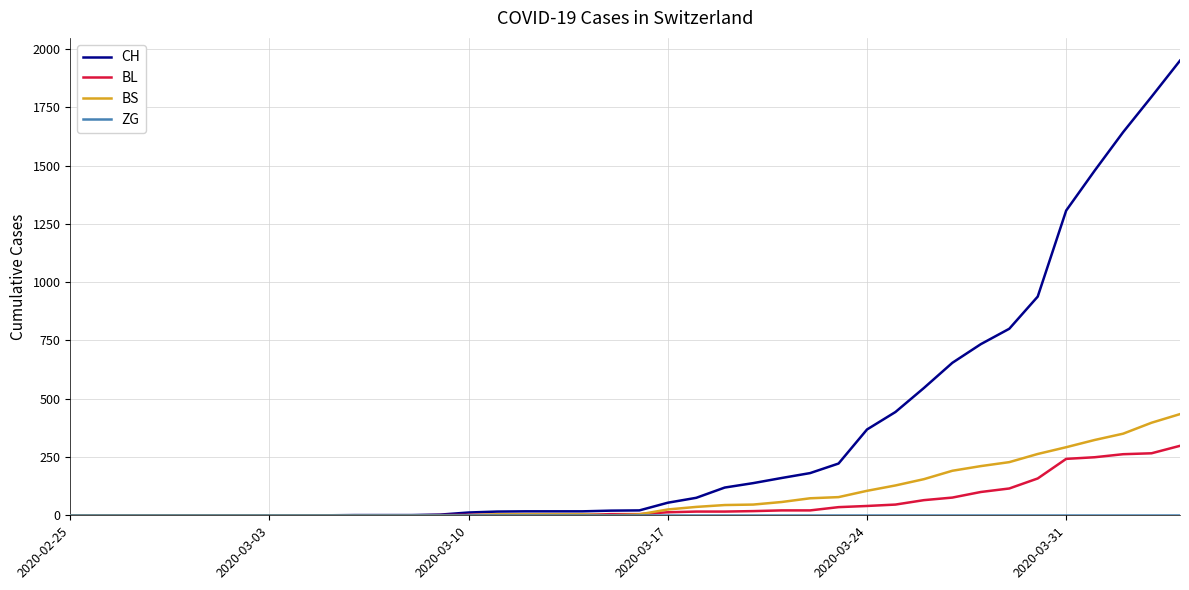

Which series has the largest total across all categories?

CH